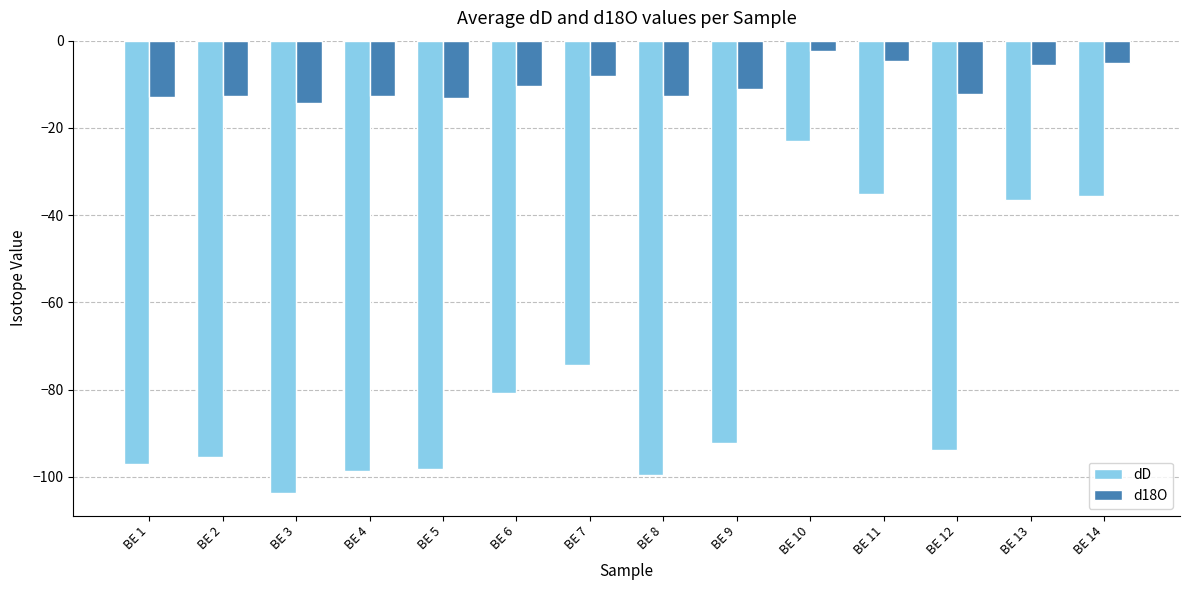

Rank the series at BE 9 from highest to lowest value.

d18O, dD